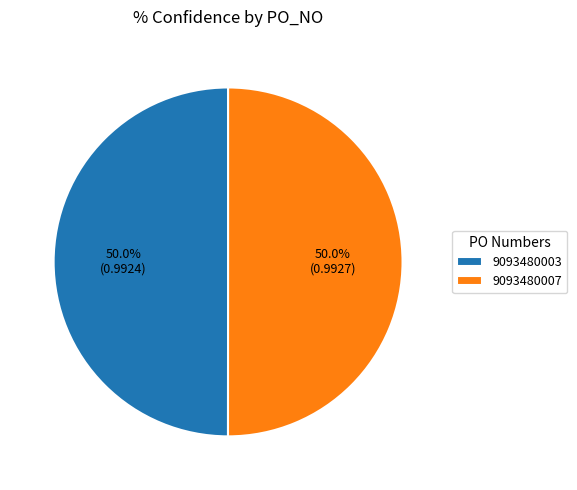

How much of the chart is everything except 9093480003?

50.0%